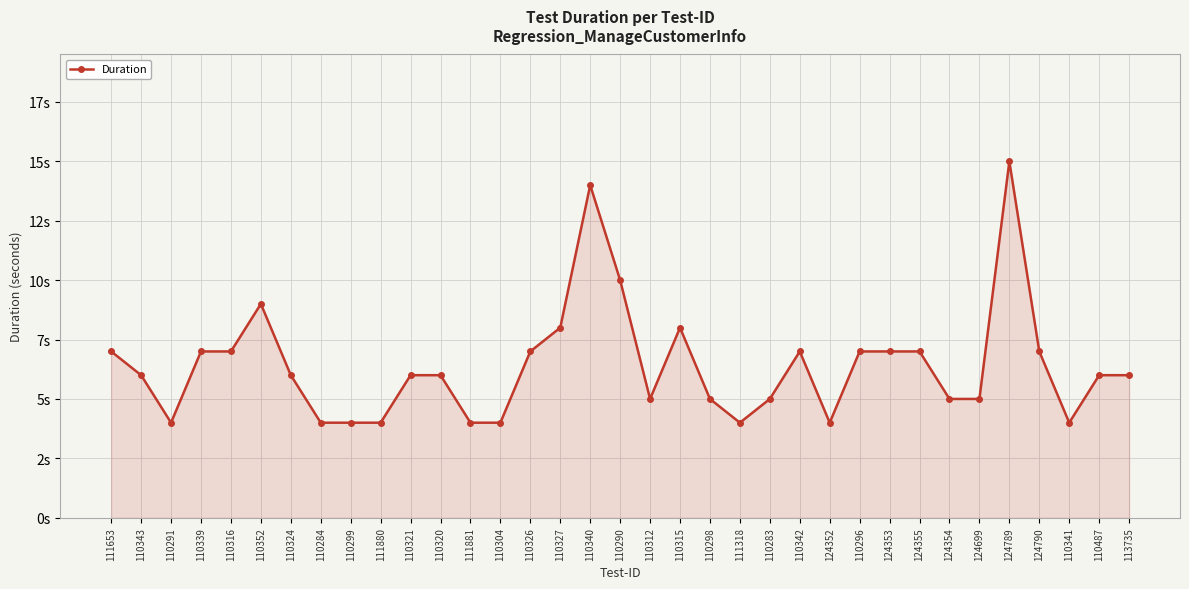

Reading right to left, transcribe all the data shown in this chart.

6	6	4	7	15	5	5	7	7	7	4	7	5	4	5	8	5	10	14	8	7	4	4	6	6	4	4	4	6	9	7	7	4	6	7